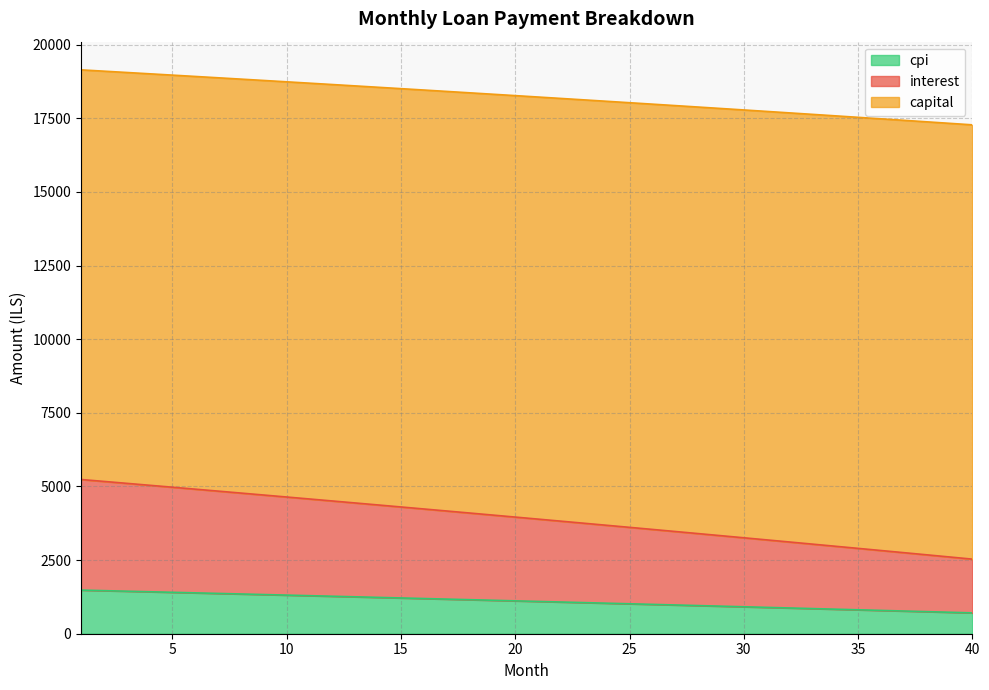

What is the difference between the maximum and minimum values in the cpi series?

773.5